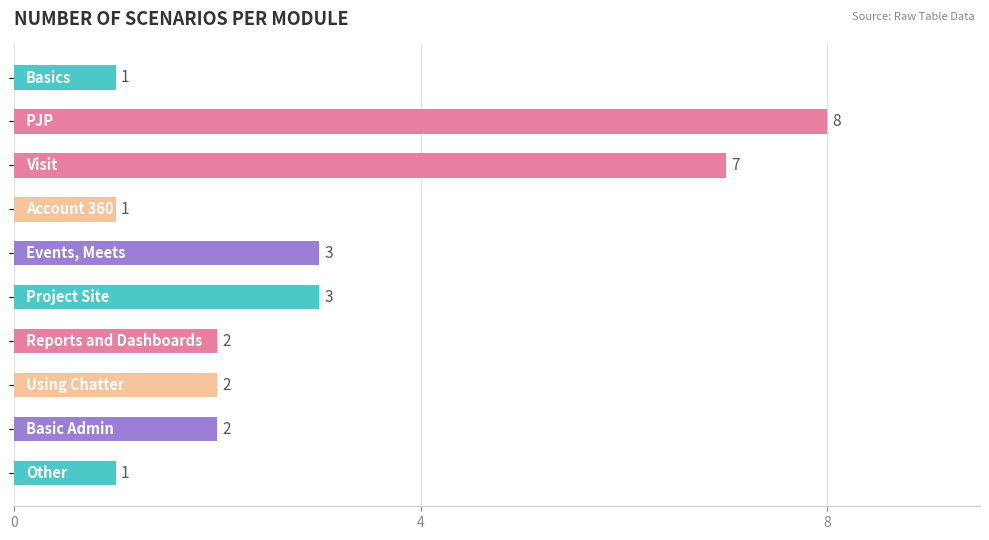

What is the value of the 3rd bar from the top?

7